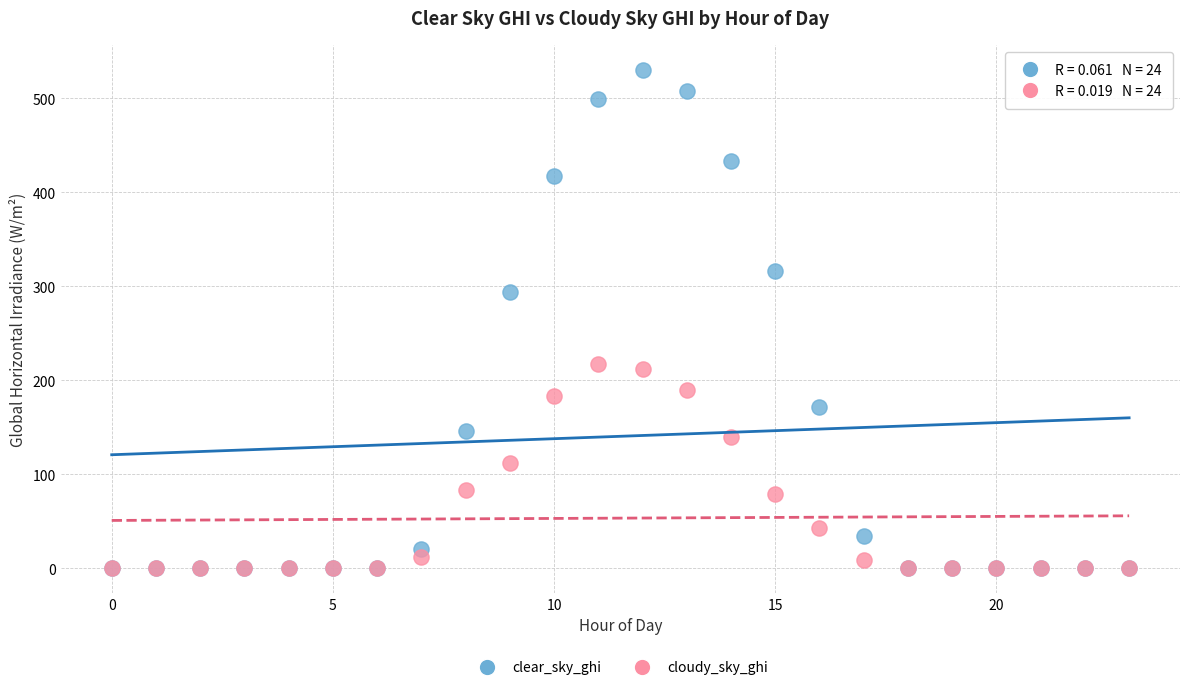

Which series has the widest spread of Y values?

clear_sky_ghi